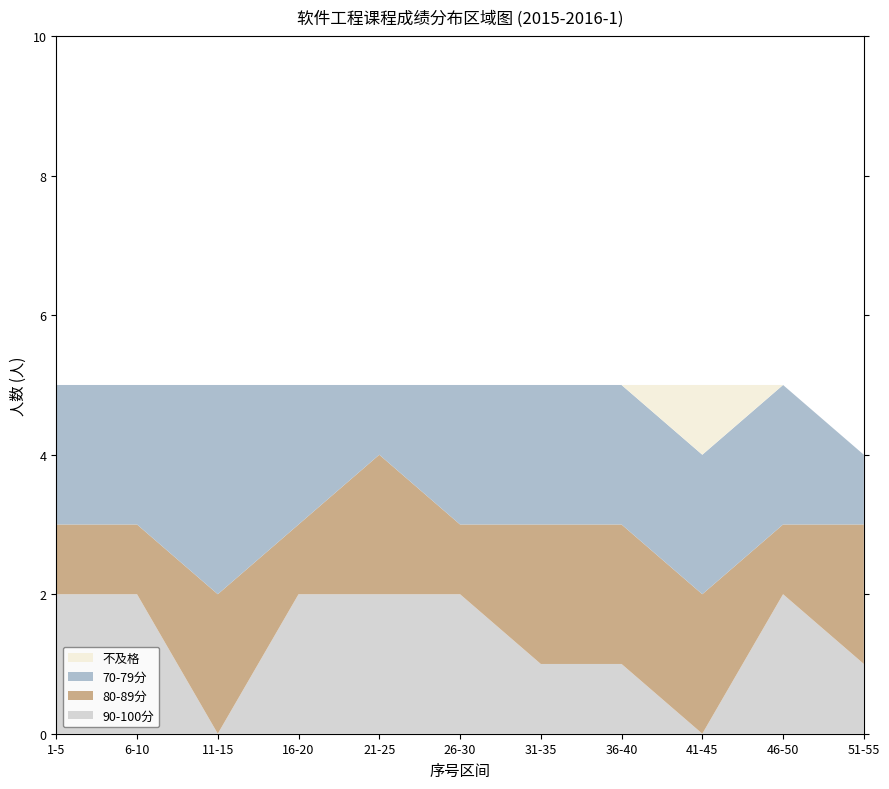

What is the total value across all series at 46-50?

5